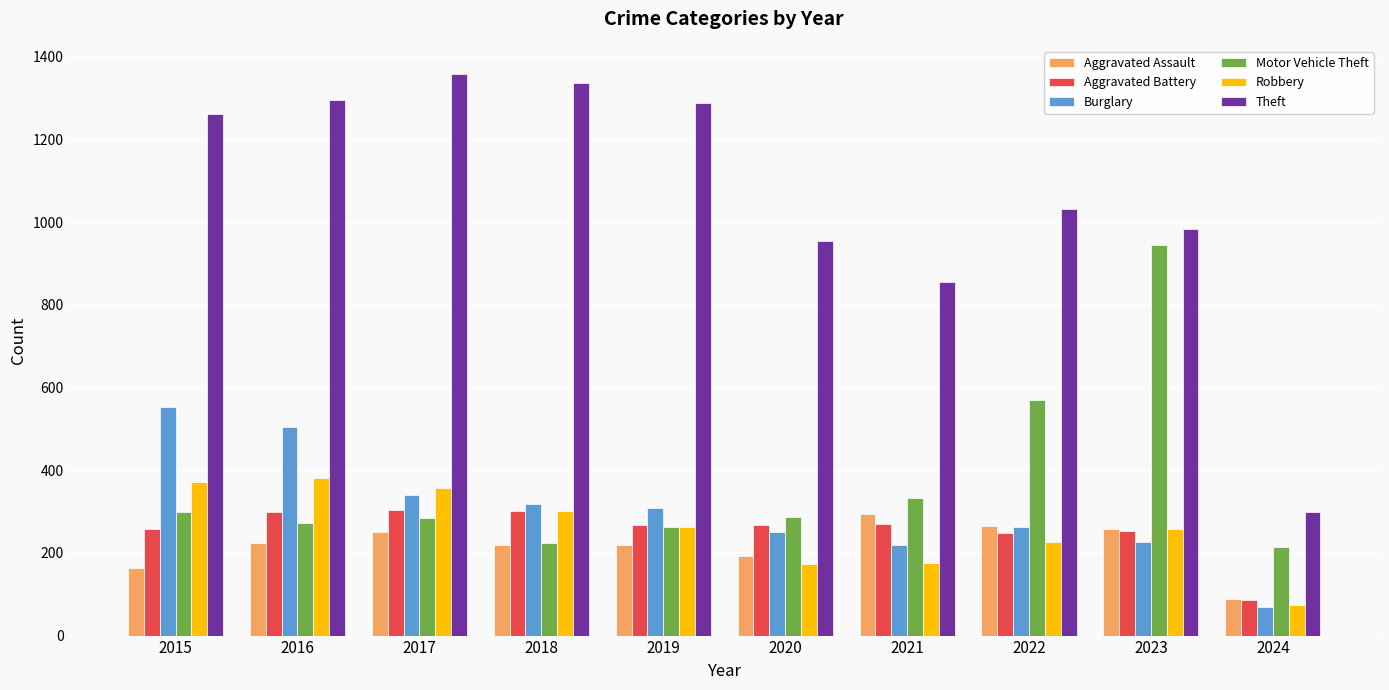

Is it true that Burglary equals 505 at 2016?

True